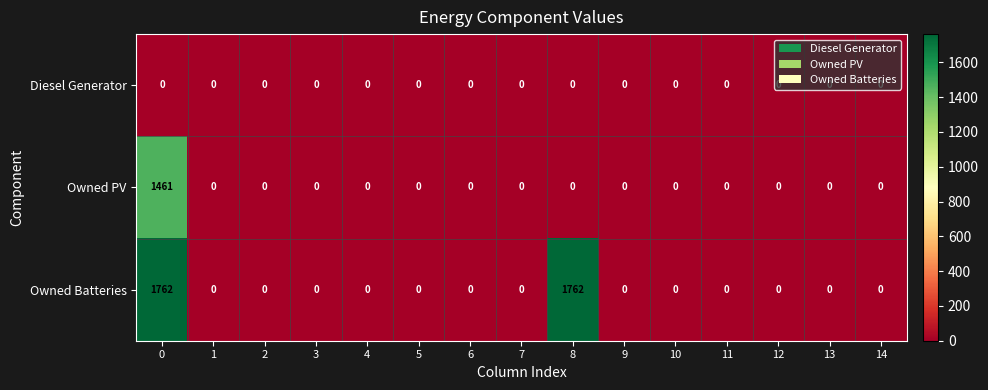

Rank the series by their maximum value, from highest to lowest.

Owned Batteries, Owned PV, Diesel Generator